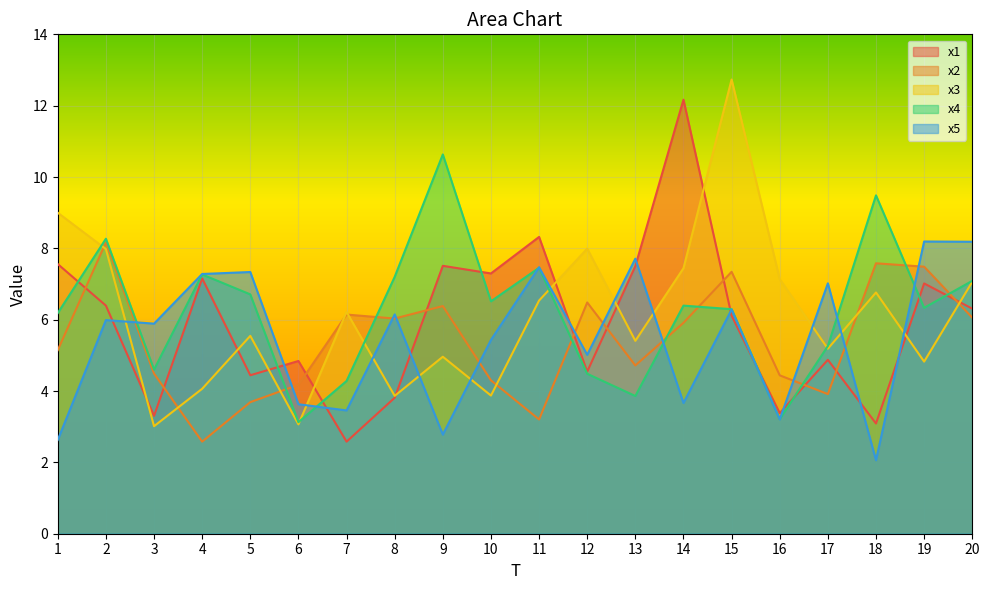

True or false: x2 has more than 0 points higher than both neighbors.

True